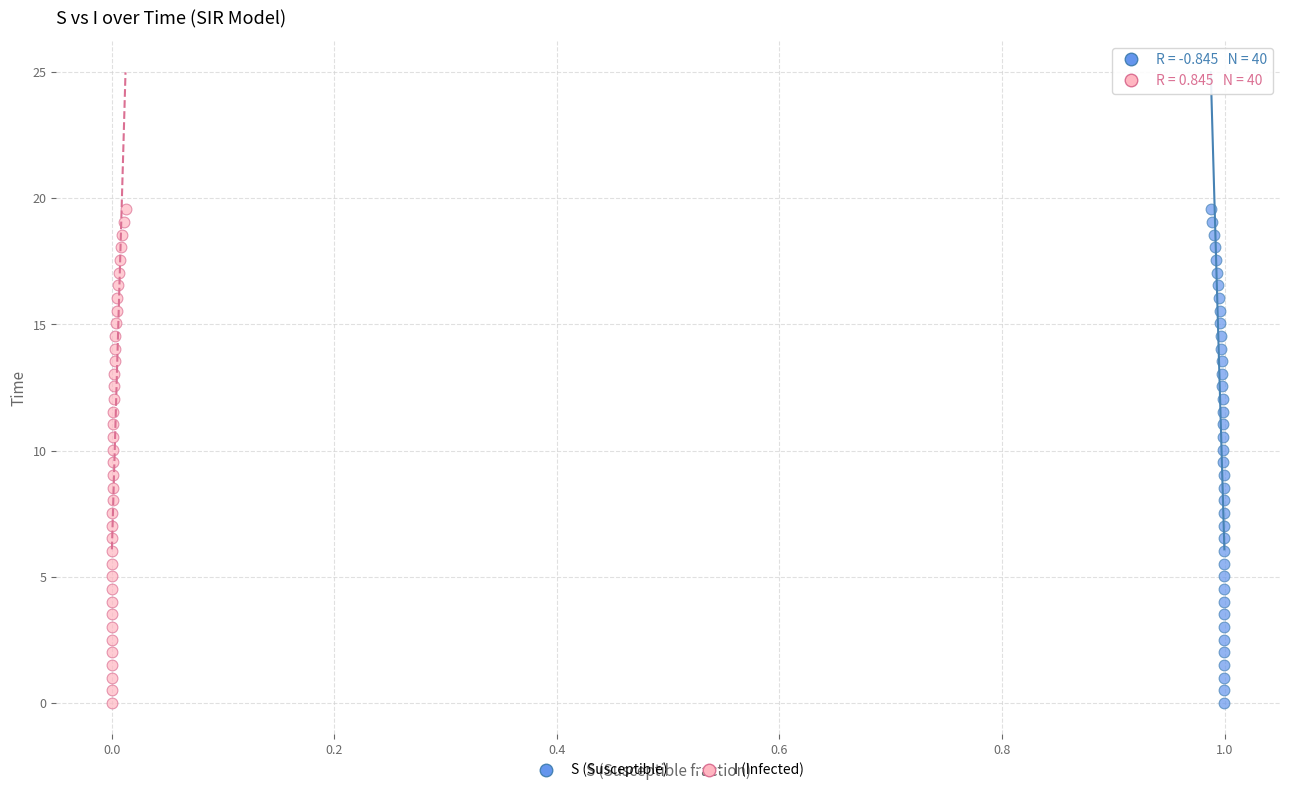

What are all the series names shown in the legend?

S (Susceptible), I (Infected)